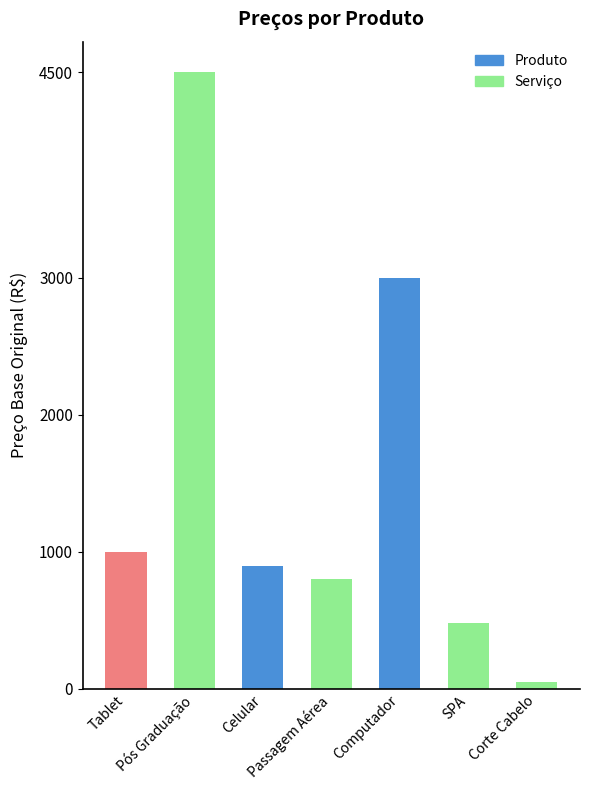

What is the label of the 6th bar from the left?

SPA